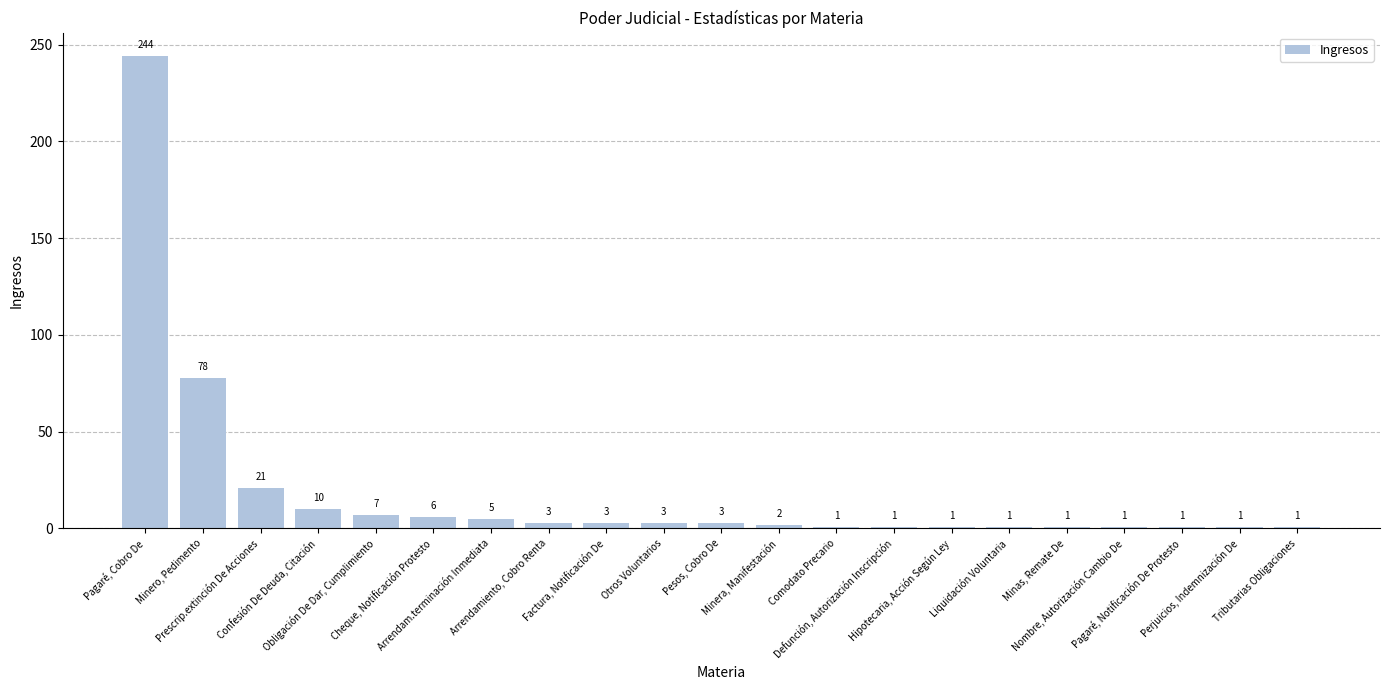

What is the change in value from Cheque, Notificación Protesto to Arrendam.terminación Inmediata?

-1